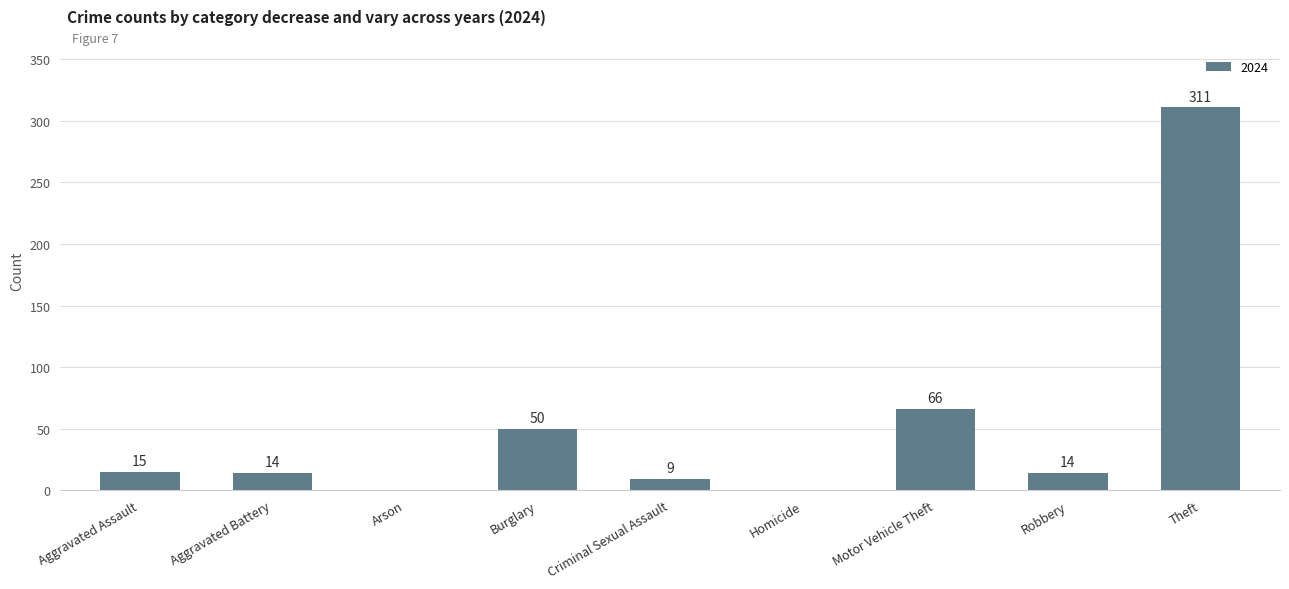

The value at Criminal Sexual Assault is 9. True or false?

True